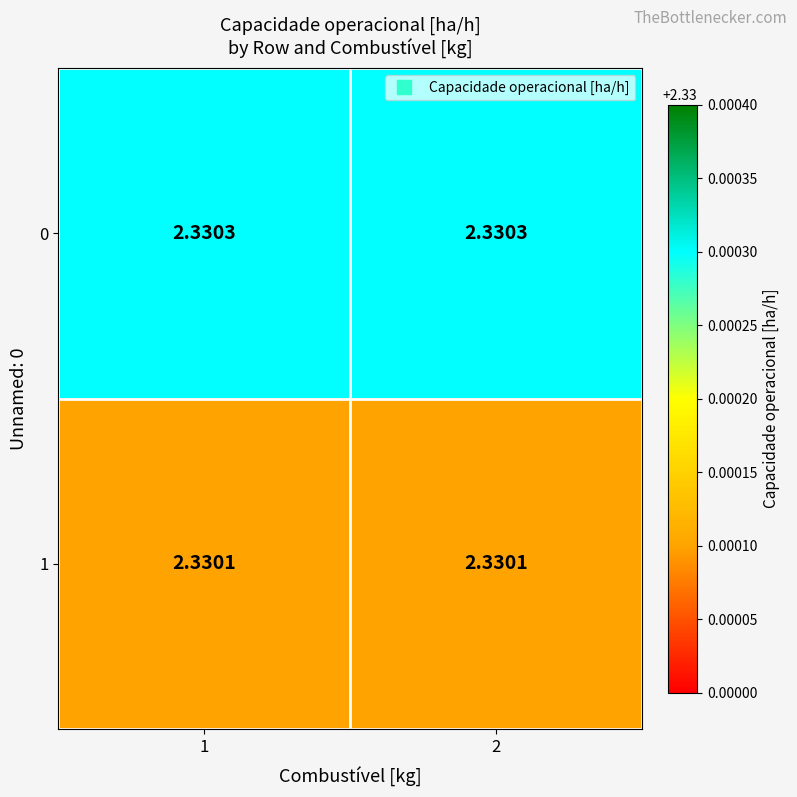

Is the value of 1 at 1 greater than the value of 0 at 2?

No